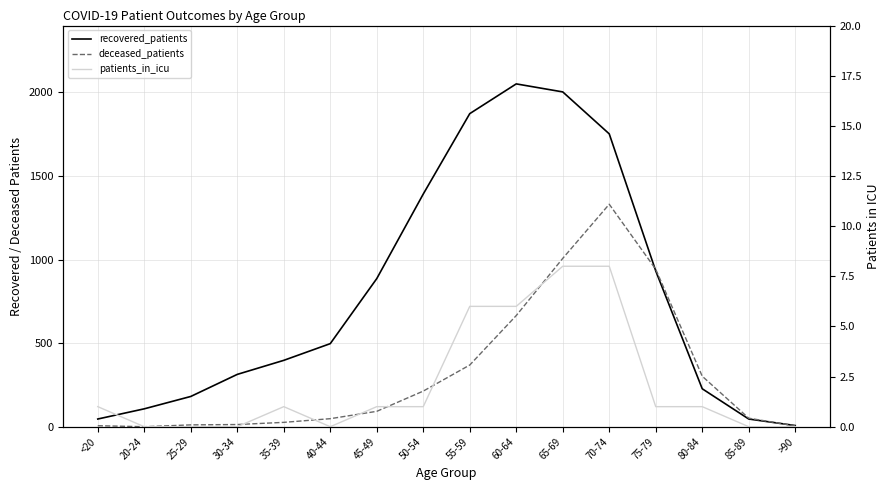

How many lines are shown in the chart?

3